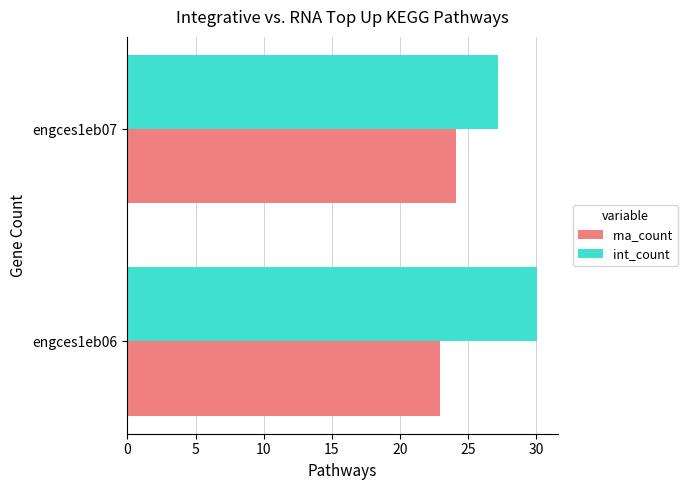

Is it true that int_count equals 27.2 at engces1eb07?

True